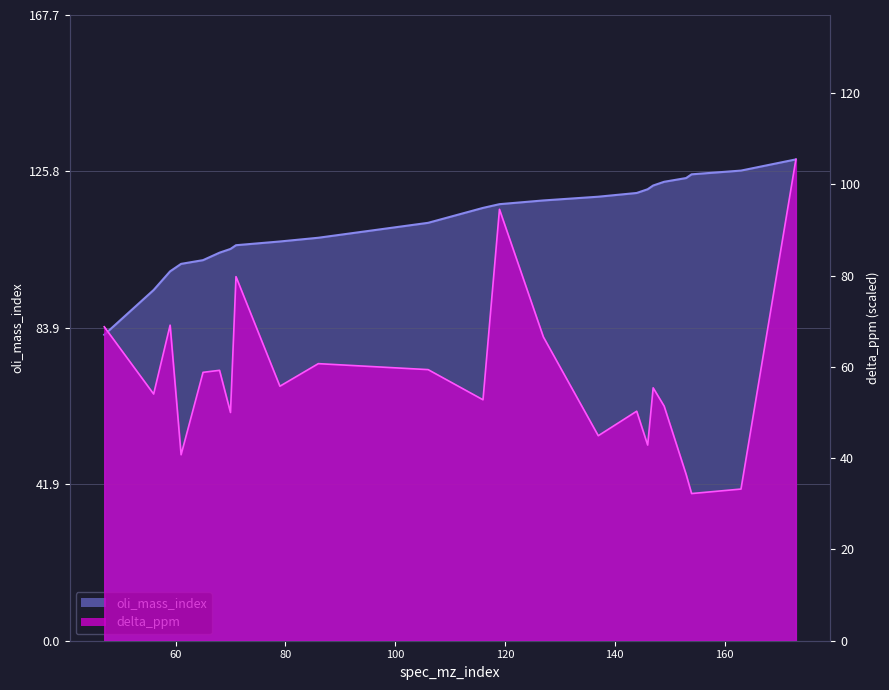

Reading left to right, transcribe all the data shown in this chart.

oli_mass_index: 47=82.0	56=94.0	59=99.0	61=101.0	65=102.0	68=104.0	70=105.0	71=106.0	79=107.0	86=108.0	106=112.0	116=116.0	119=117.0	127=118.0	137=119.0	144=120.0	146=121.0	147=122.0	149=123.0	153=124.0	154=125.0	163=126.0	173=129.0
delta_ppm: 47=68.8	56=54.1	59=69.2	61=40.8	65=58.8	68=59.3	70=50.0	71=79.8	79=55.8	86=60.7	106=59.4	116=52.8	119=94.6	127=66.6	137=44.9	144=50.3	146=42.9	147=55.4	149=51.4	153=36.5	154=32.3	163=33.2	173=105.5